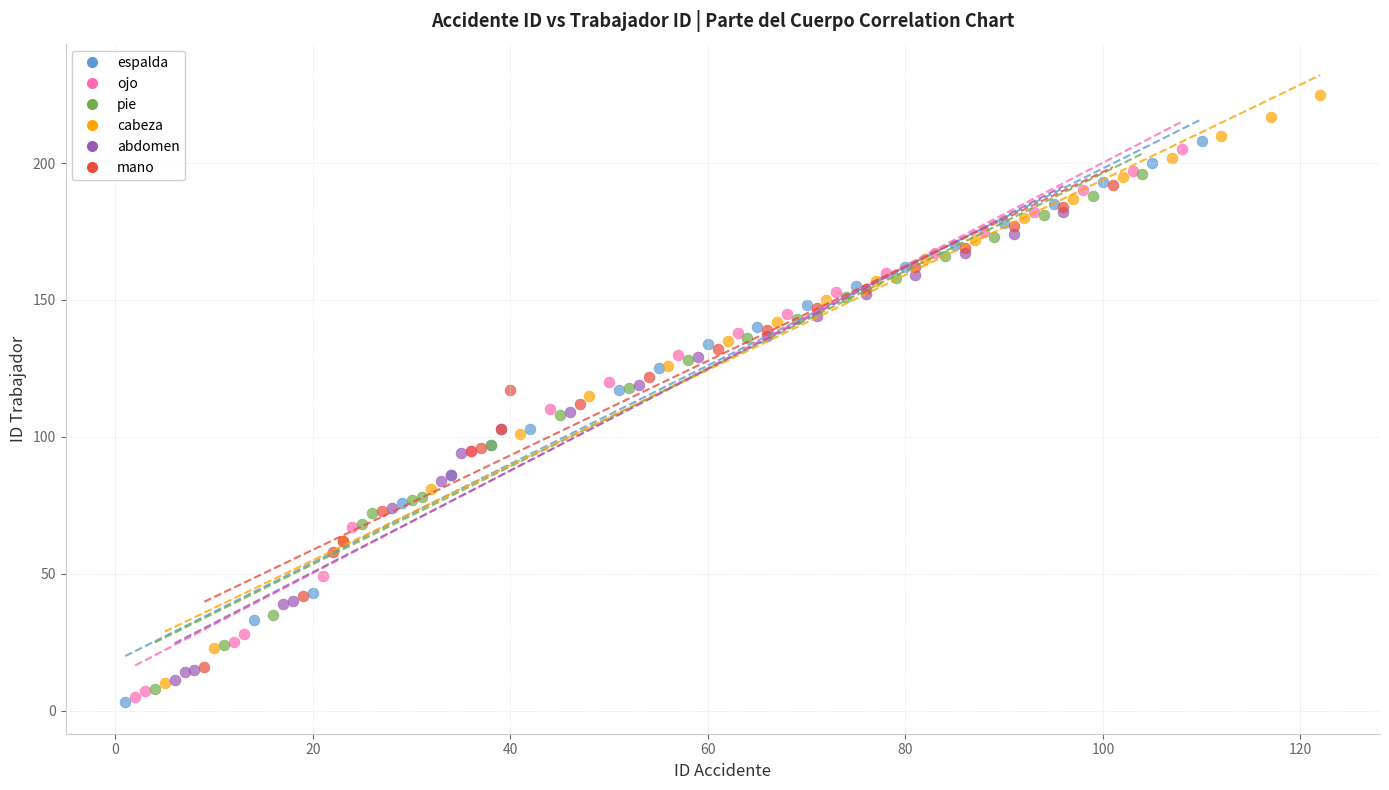

Which series has the largest Y range (max minus min)?

cabeza